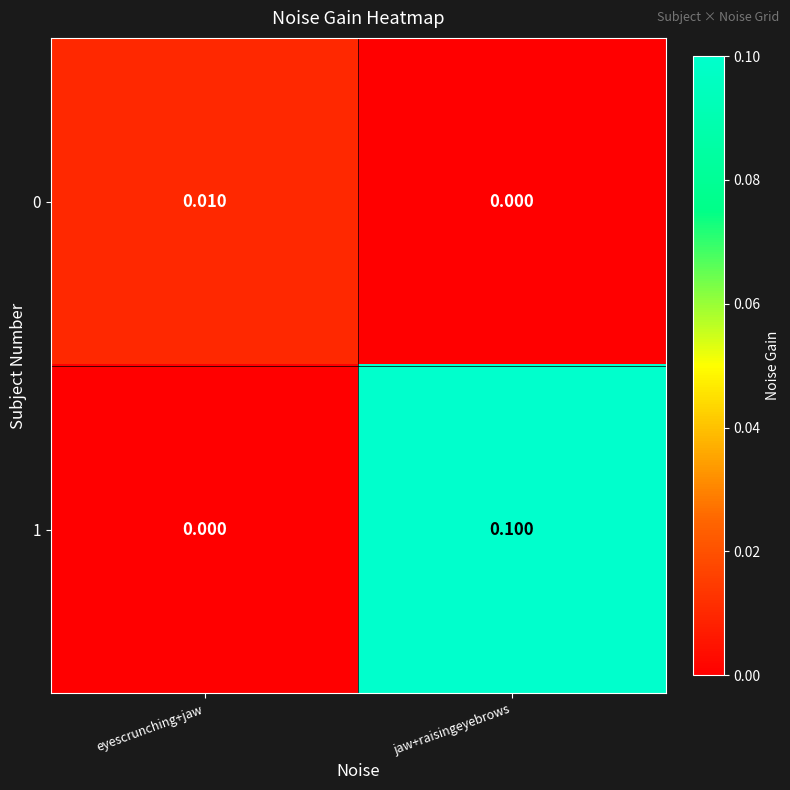

Is the value of 1 at jaw+raisingeyebrows greater than the value of 0 at eyescrunching+jaw?

Yes